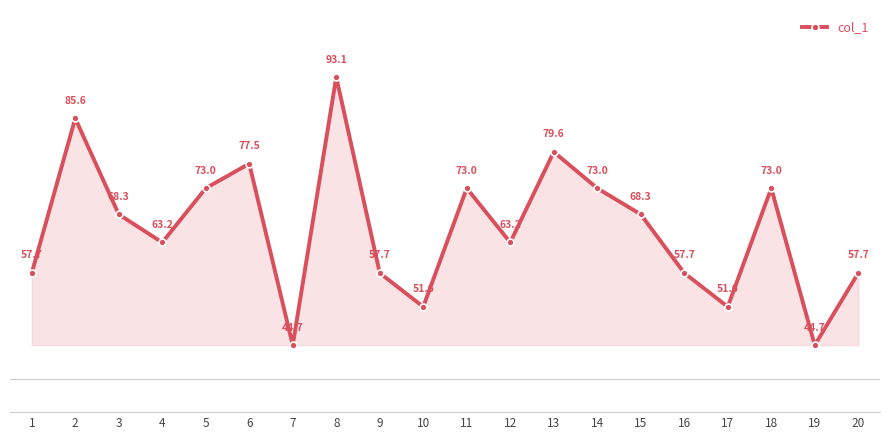

The chart shows a value of 41.2 at 18. True or false?

False